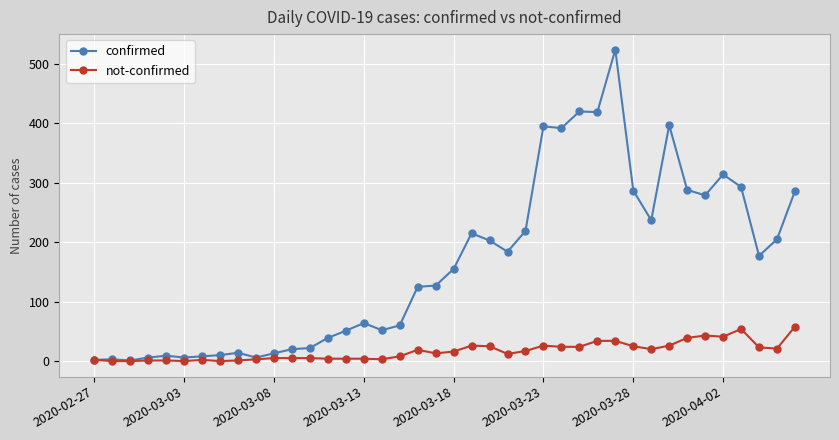

Which series has the largest range (max minus min)?

confirmed